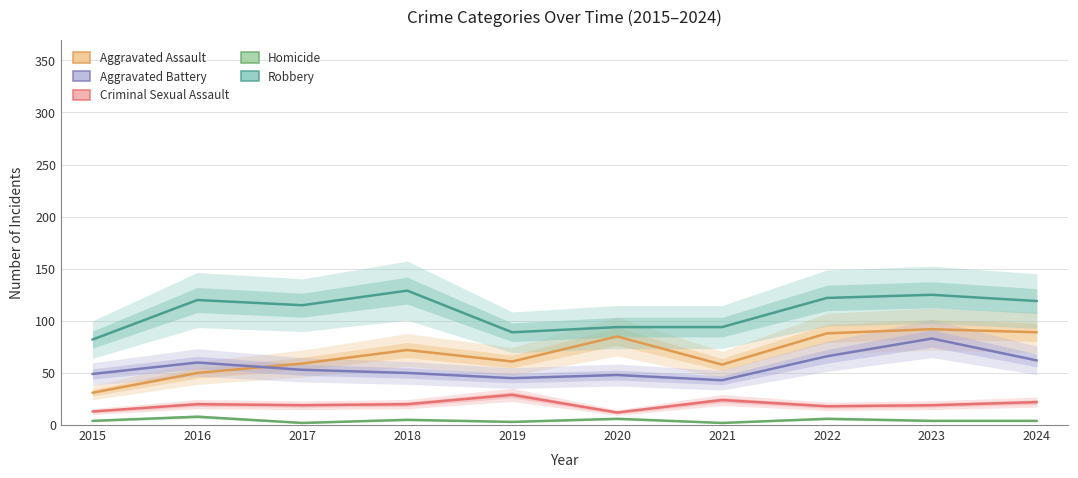

True or false: Robbery and Aggravated Battery cross at least once.

False